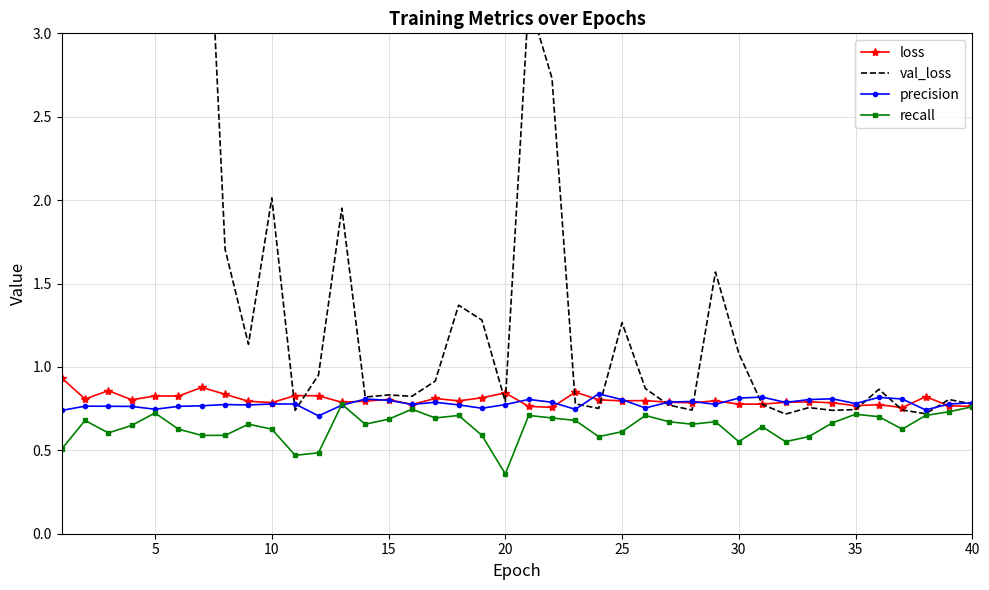

Which series has the largest total across all categories?

val_loss